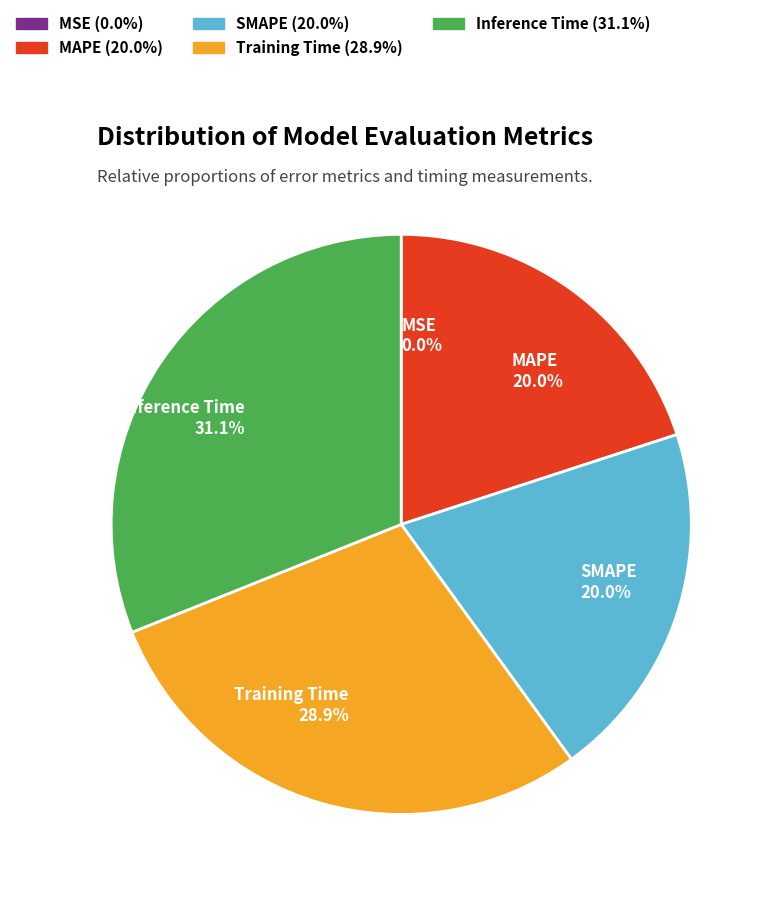

Is there a majority slice in this chart?

No